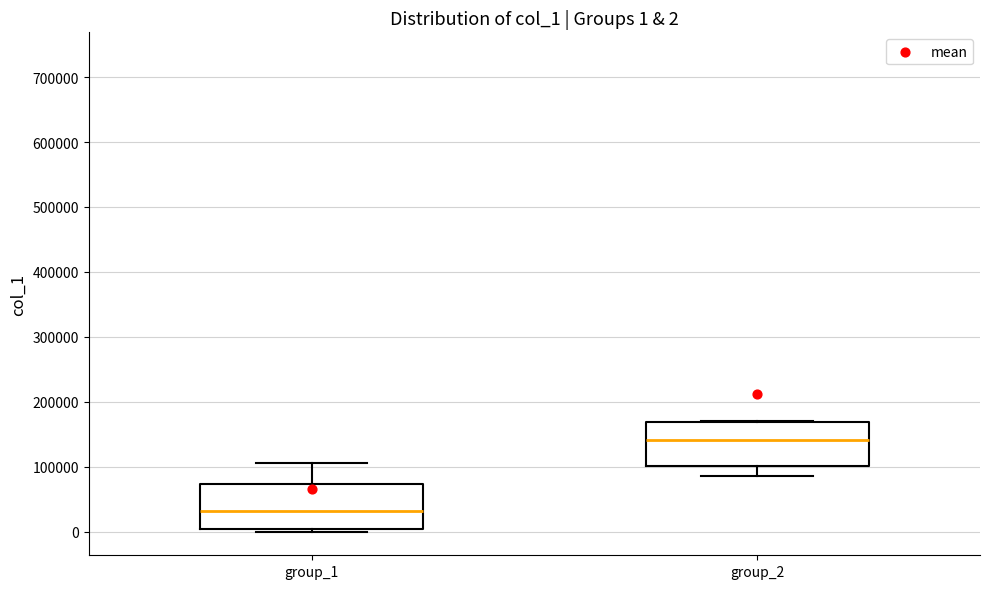

Which box has the lowest median line?

group_1